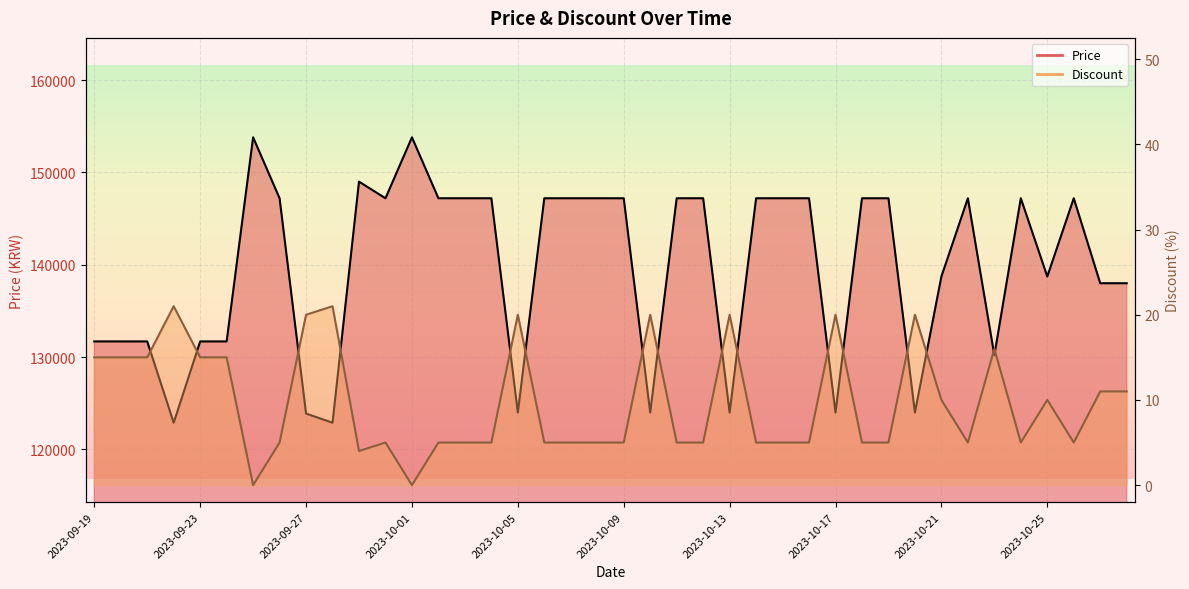

Reading right to left, what are all the values shown in this chart?

Price line: 138000	138000	147200	138730	147200	130200	147200	138730	124000	147200	147200	124000	147200	147200	147200	124000	147200	147200	124000	147200	147200	147200	147200	124000	147200	147200	147200	153800	147200	149000	122900	123890	147200	153800	131700	131700	122900	131700	131700	131700
Discount line: 11	11	5	10	5	16	5	10	20	5	5	20	5	5	5	20	5	5	20	5	5	5	5	20	5	5	5	0	5	4	21	20	5	0	15	15	21	15	15	15